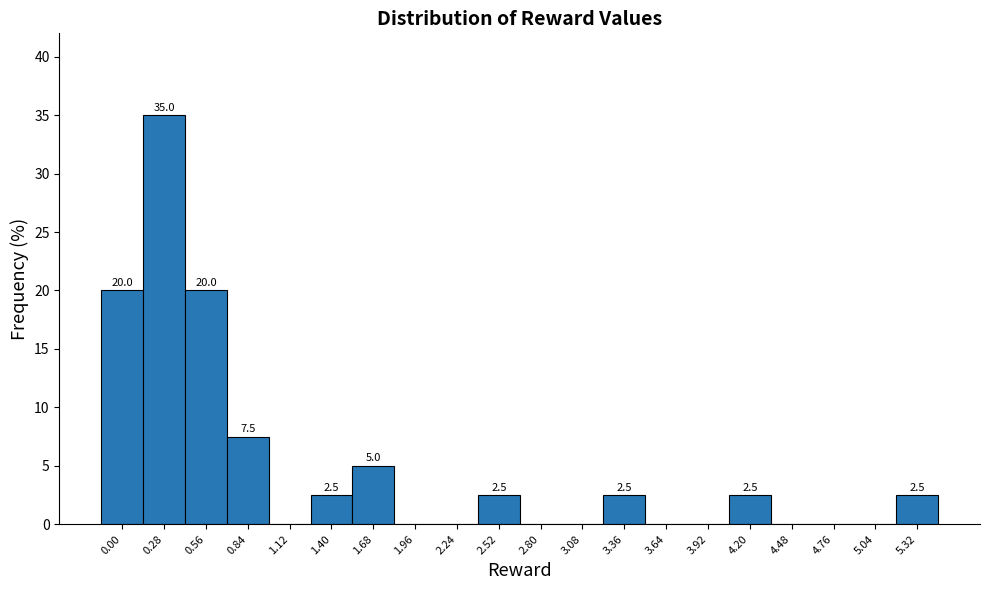

Reading left to right, extract all data points from this chart.

0.00=20.0	0.28=35.0	0.56=20.0	0.84=7.5	1.12=0.0	1.40=2.5	1.68=5.0	1.96=0.0	2.24=0.0	2.52=2.5	2.80=0.0	3.08=0.0	3.36=2.5	3.64=0.0	3.92=0.0	4.20=2.5	4.48=0.0	4.76=0.0	5.04=0.0	5.32=2.5